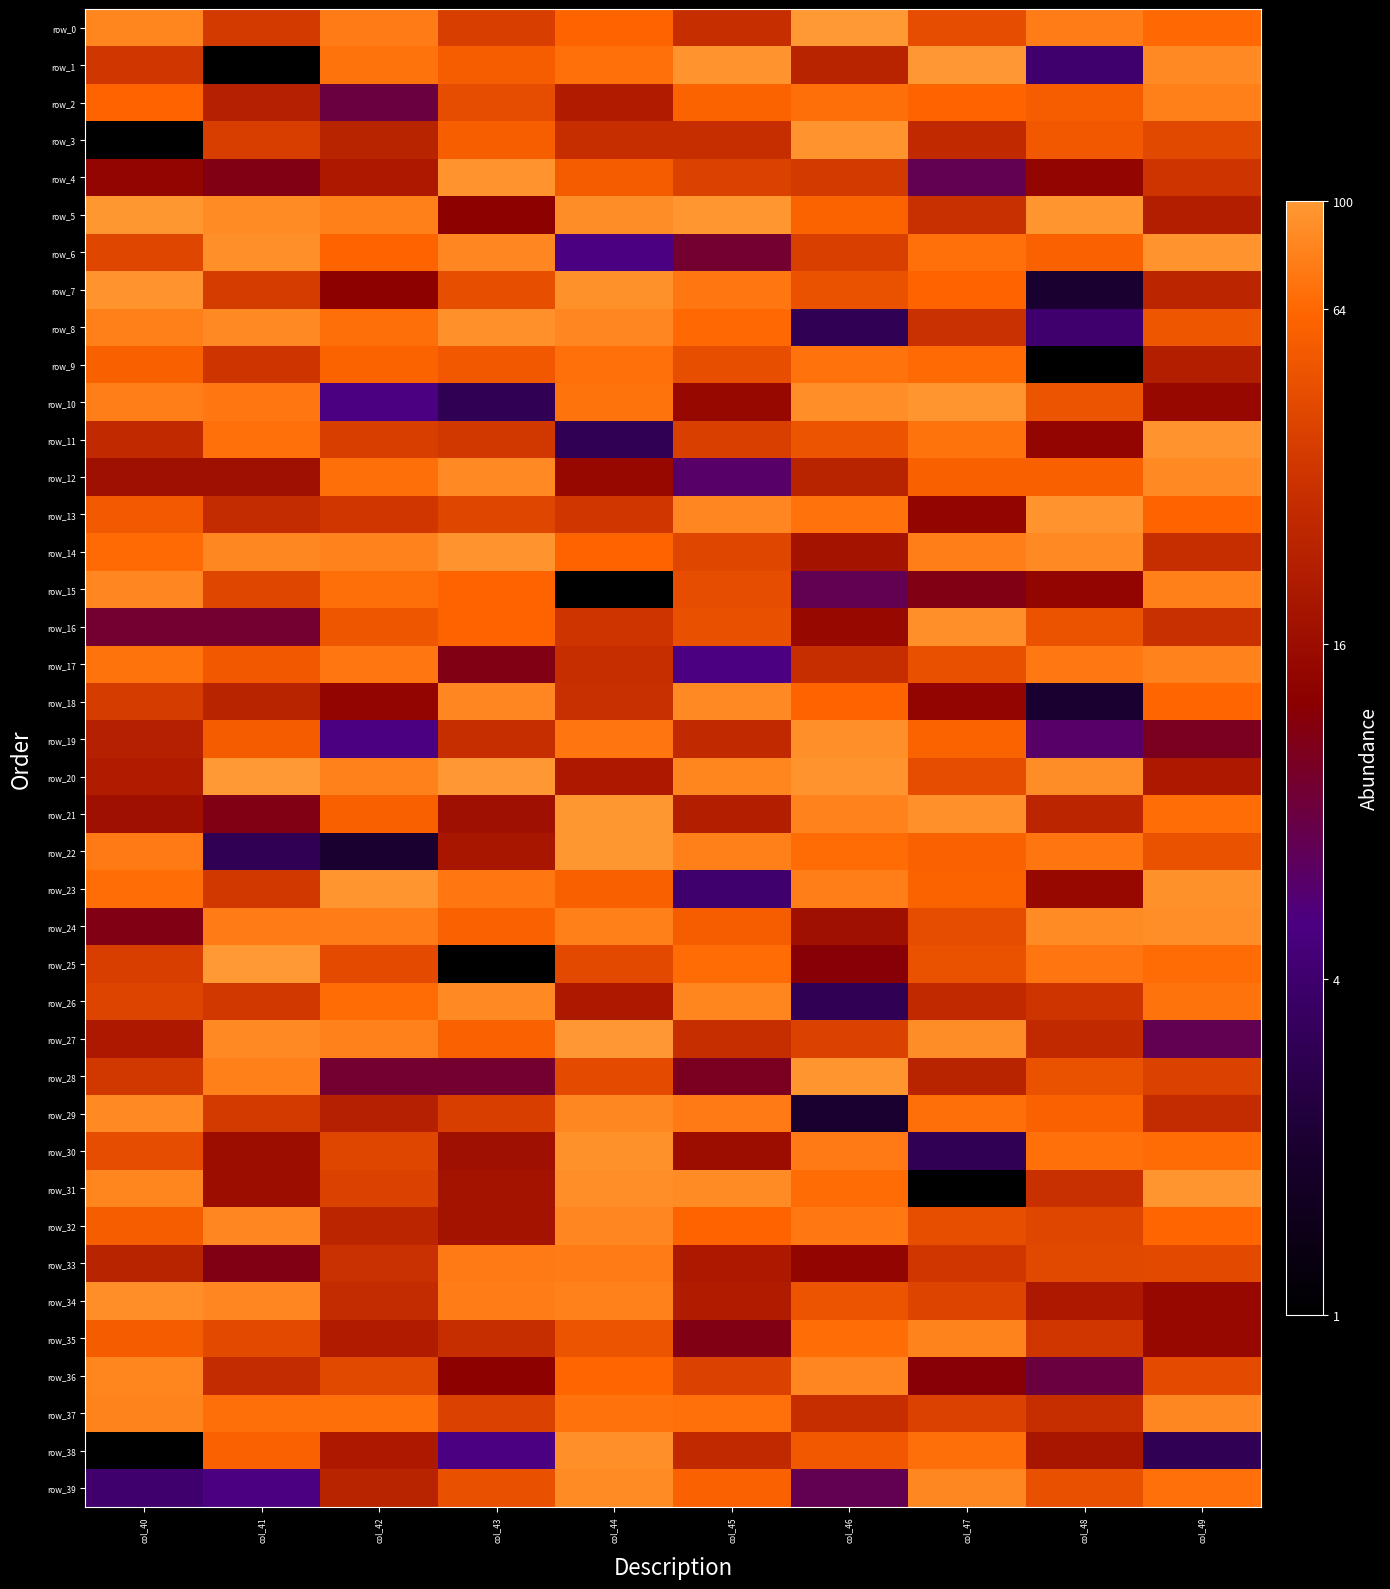

Rank the categories by row_4 value from lowest to highest.

col_47, col_41, col_40, col_48, col_42, col_49, col_46, col_45, col_44, col_43